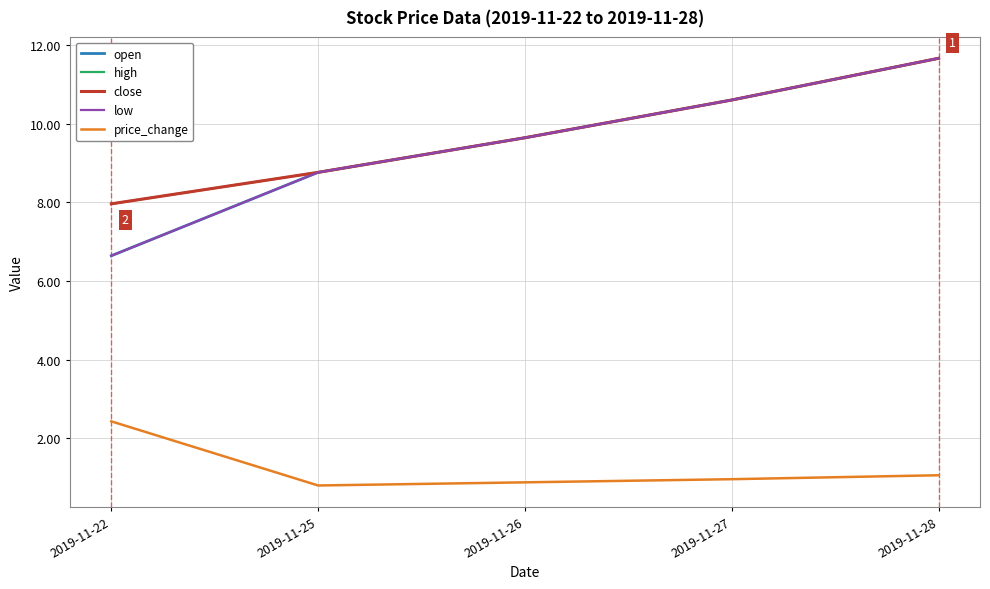

What is the value of the low point at the 2nd from the left?

8.8